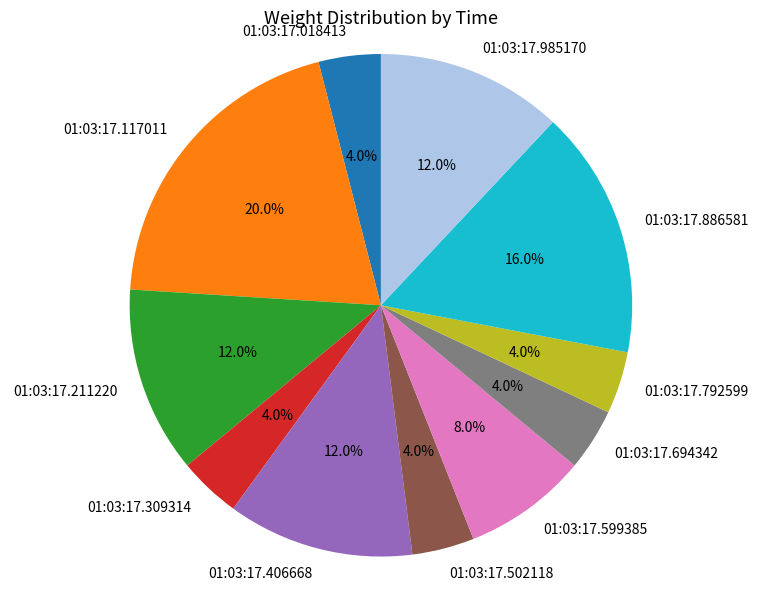

Count the number of slices in the pie.

11